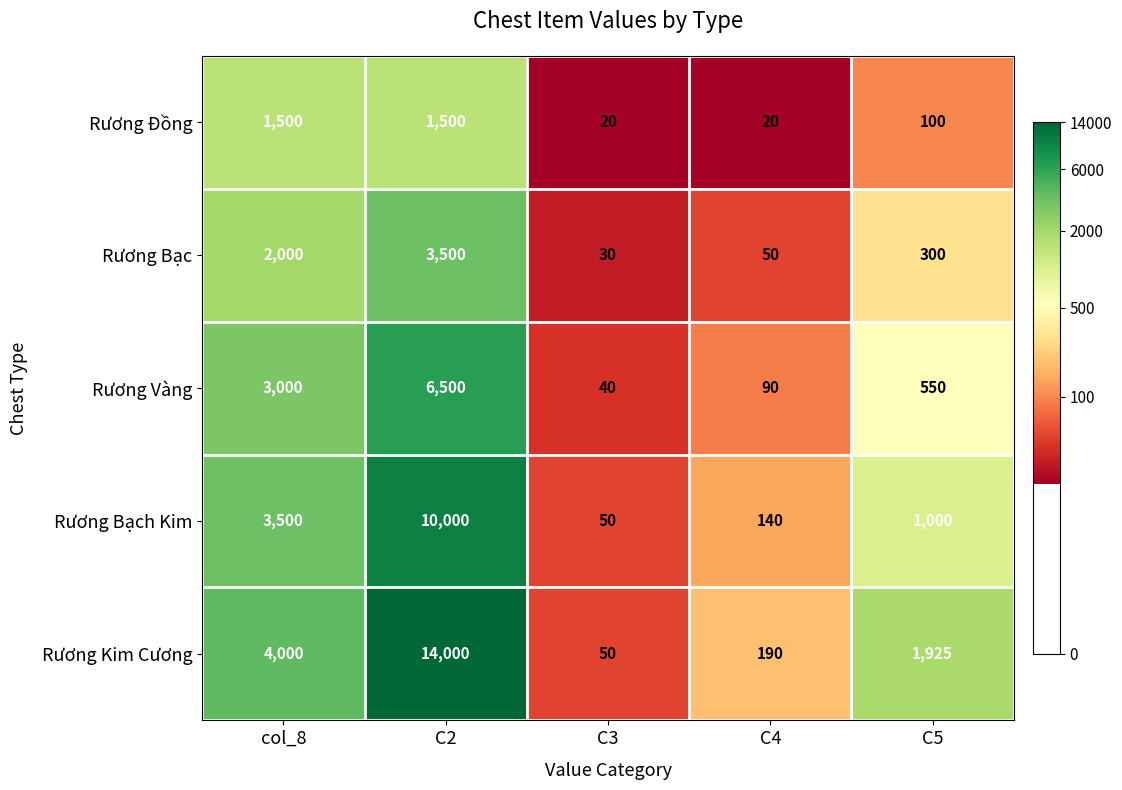

What is the maximum value for Rương Vàng?

6500